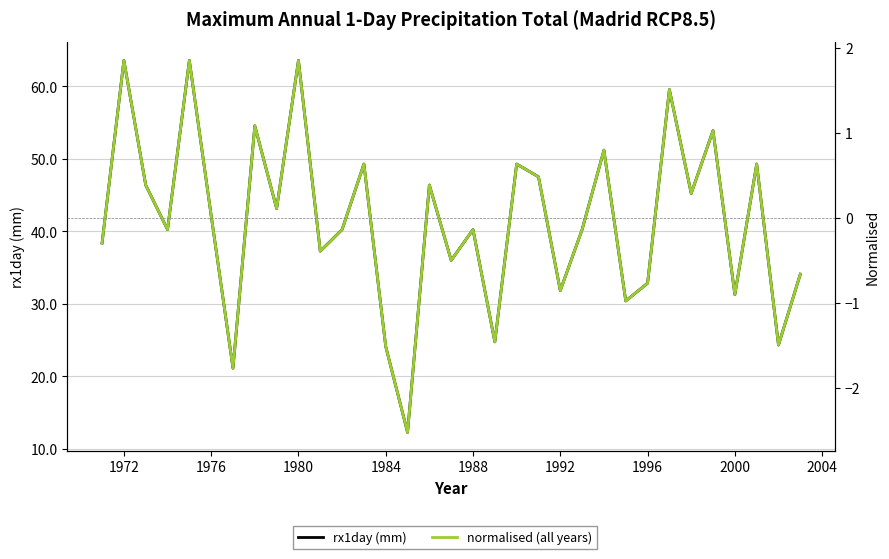

How many lines are shown in the chart?

2